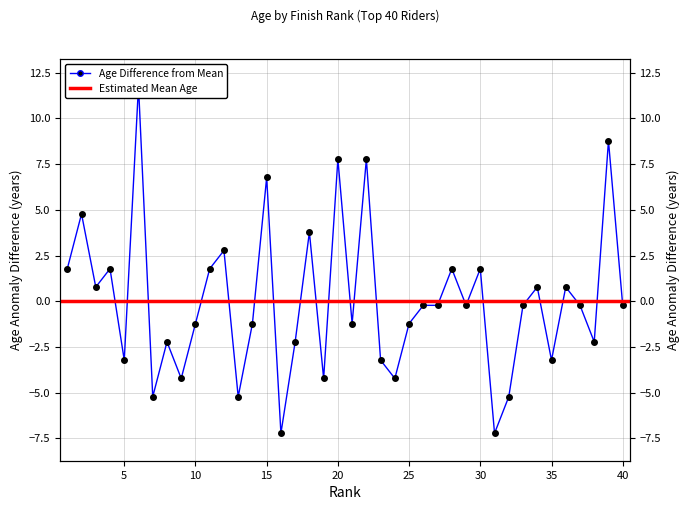

List the labels in order of value, smallest first.

16, 31, 7, 13, 32, 9, 19, 24, 5, 23, 35, 8, 17, 38, 10, 14, 21, 25, 26, 27, 29, 33, 37, 40, 3, 34, 36, 1, 4, 11, 28, 30, 12, 18, 2, 15, 20, 22, 39, 6